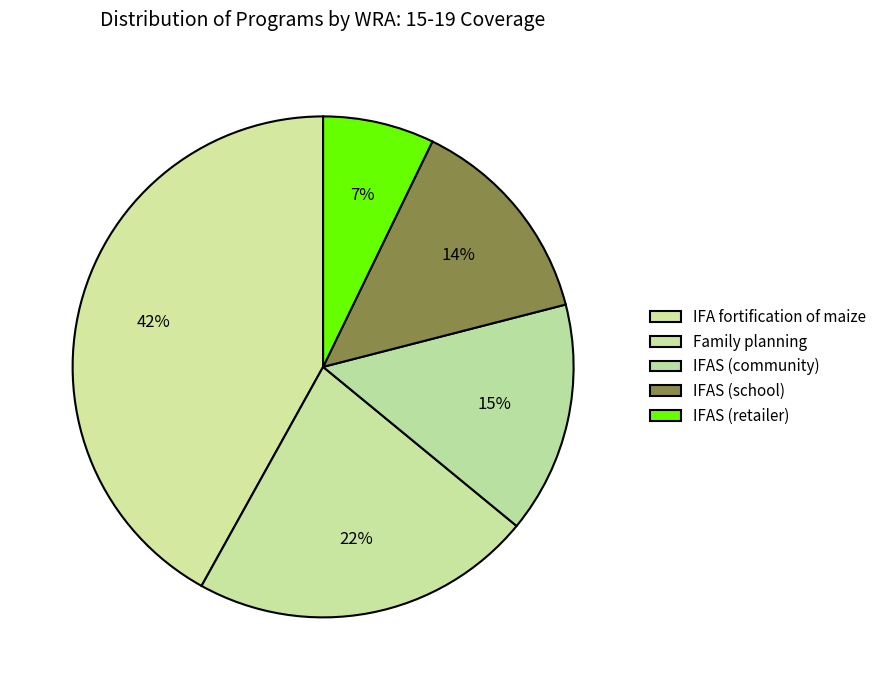

How many segments does this pie chart have?

5